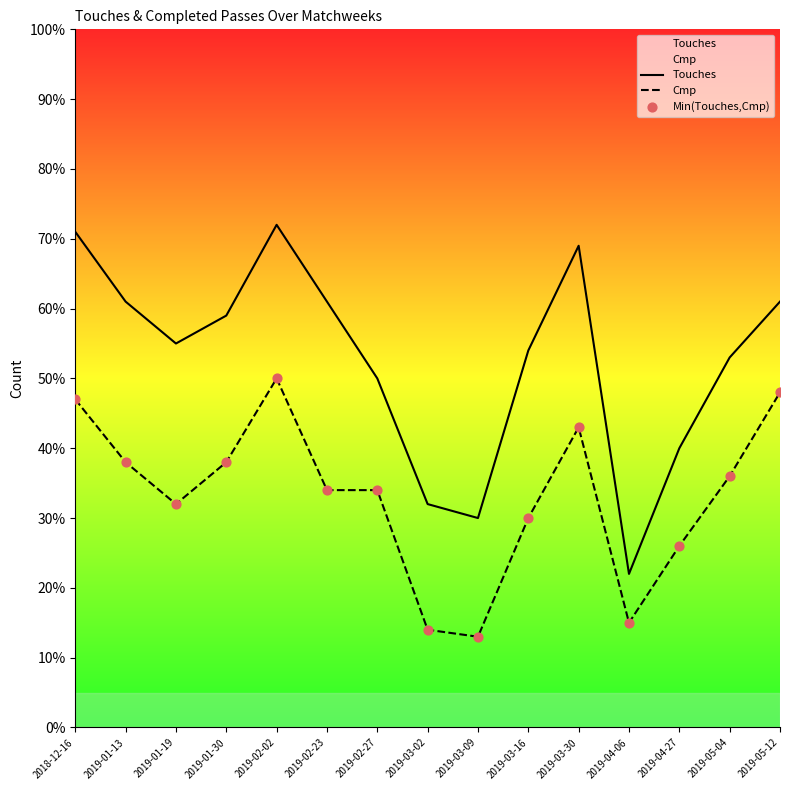

Which series has the largest total across all categories?

Touches